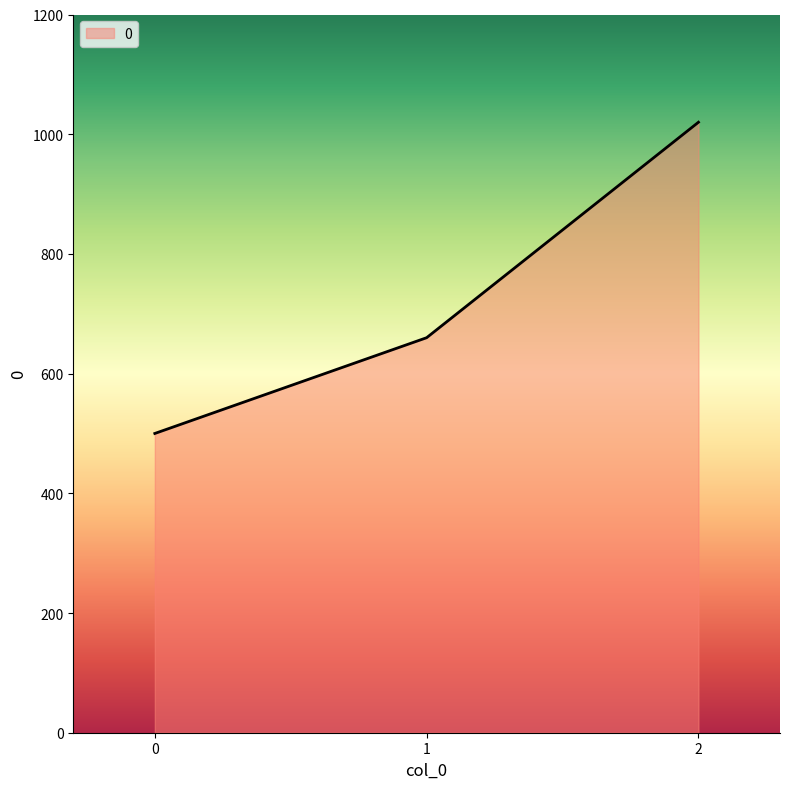

Between 0 and 1, which is larger?

1